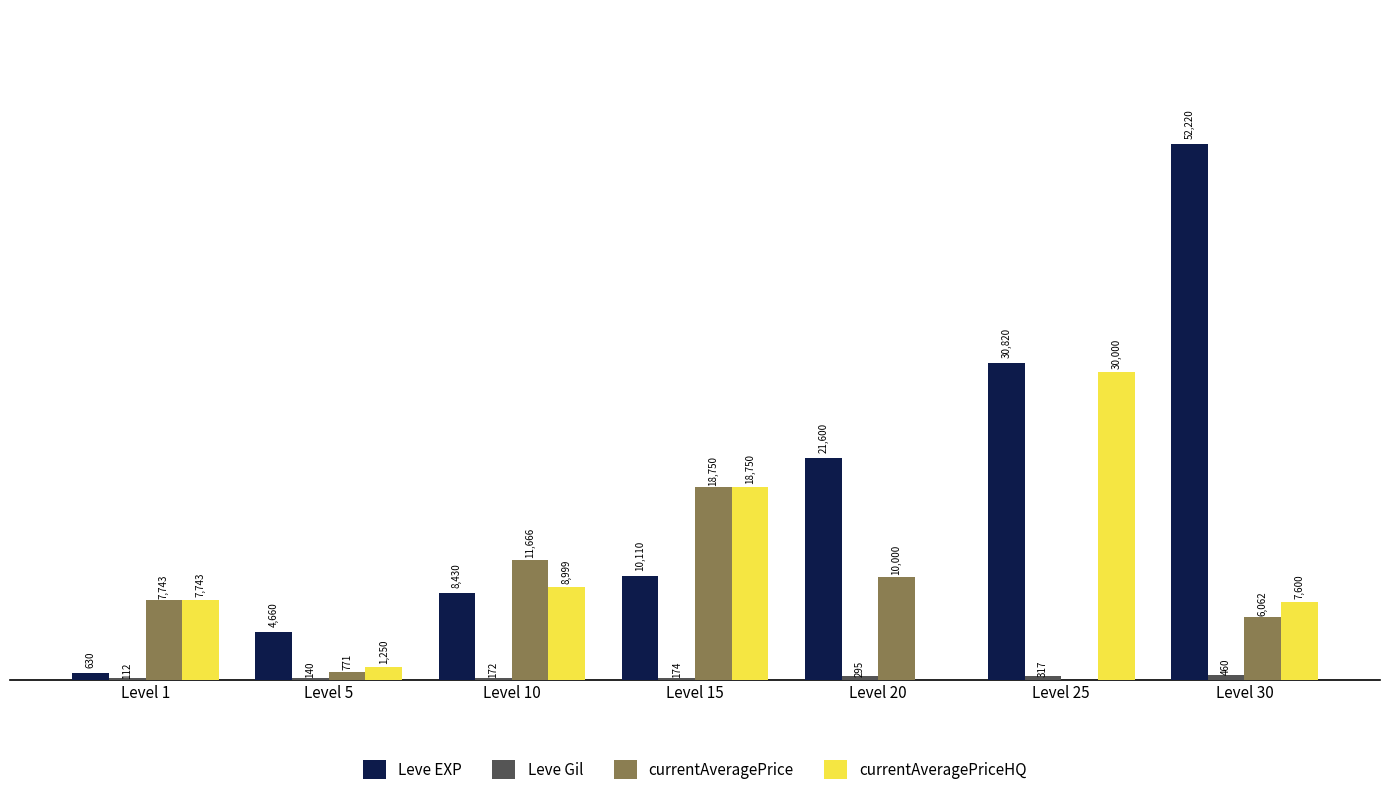

Are the bars grouped side by side (vs. stacked)?

Yes